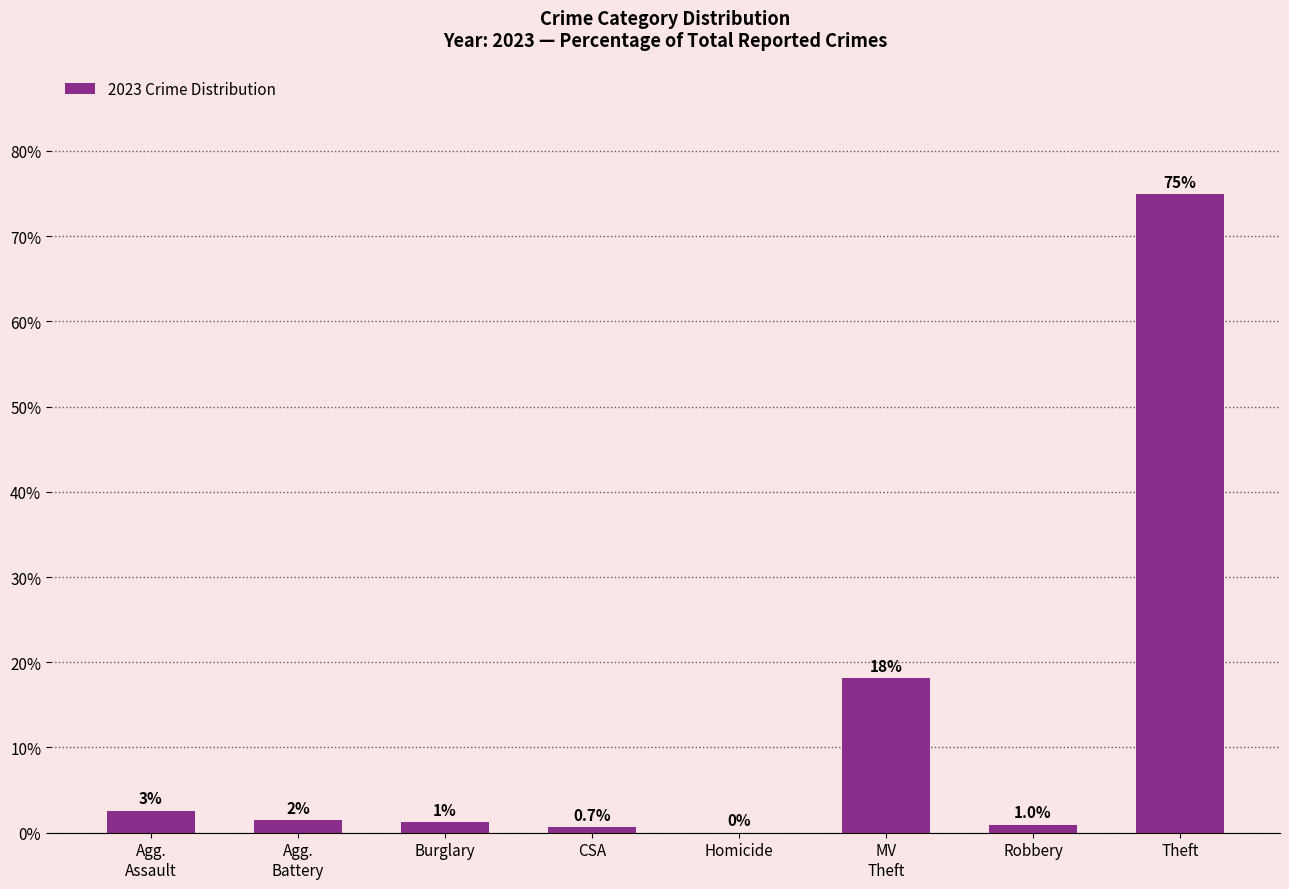

How many data points are above 1?

5